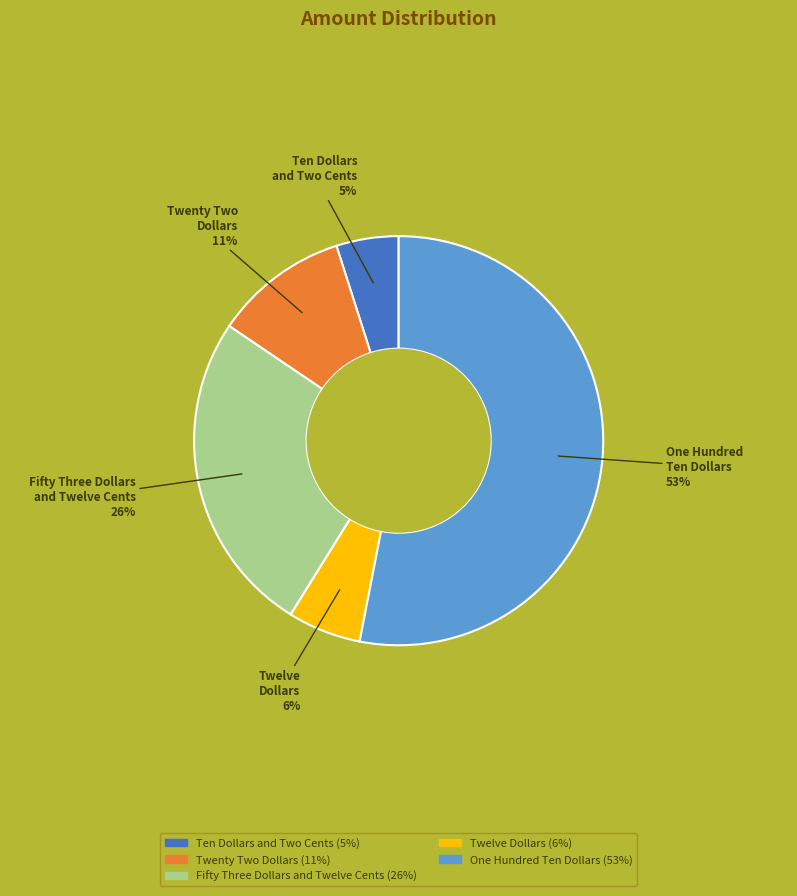

Combined, do Fifty Three Dollars and Twelve Cents and Twenty Two Dollars account for over 50%?

No